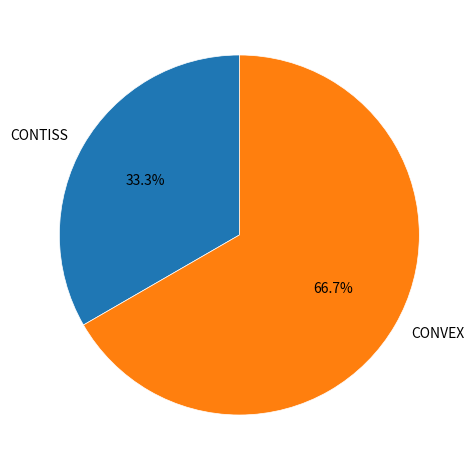

Which slice is the largest?

CONVEX